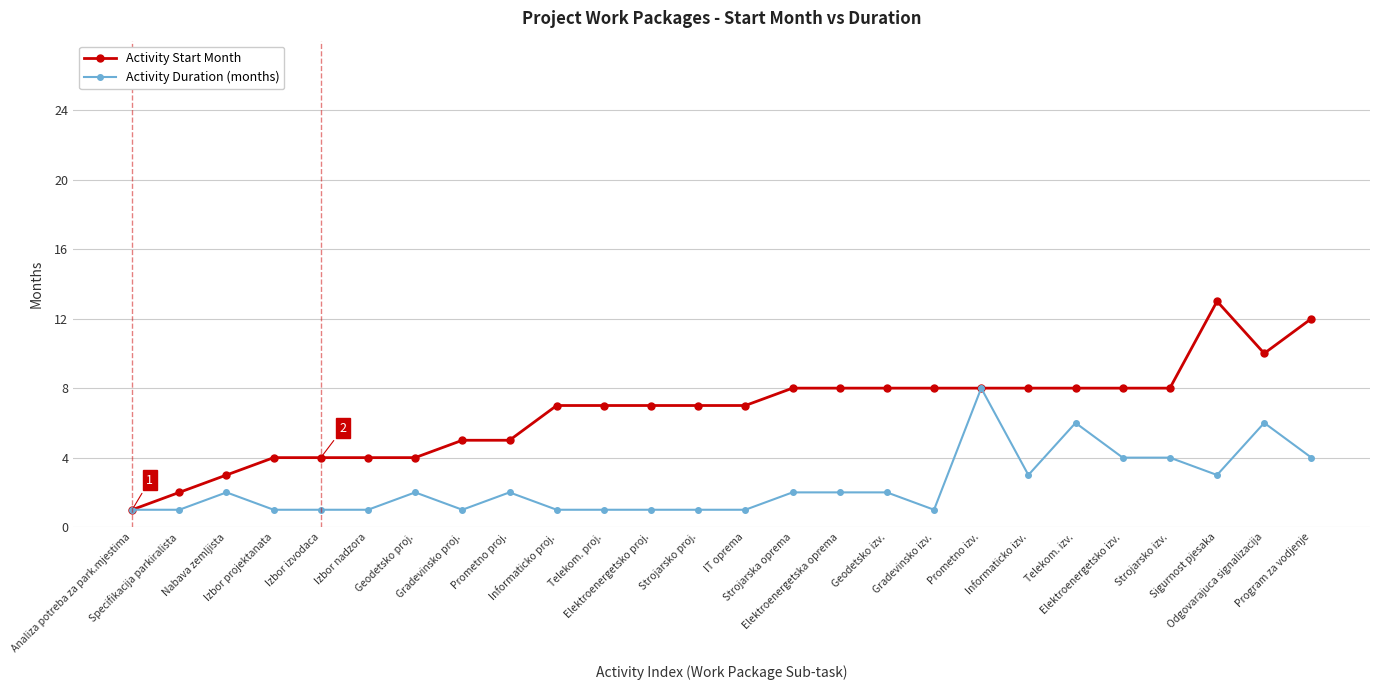

Count the Activity Duration (months) values in the range 1 to 3.

20